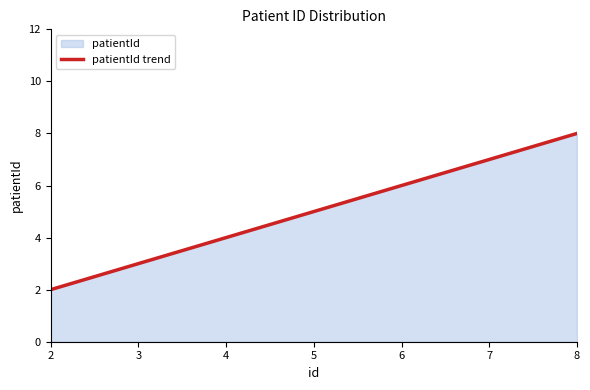

Between 5 and 2, which is larger?

5